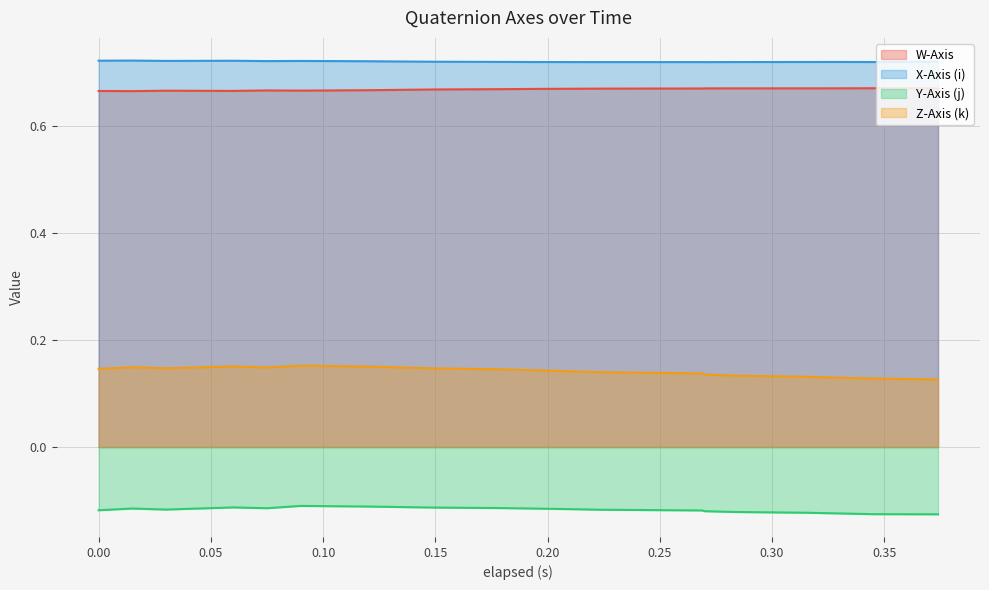

True or false: Y-Axis (j) and W-Axis cross at least once.

False